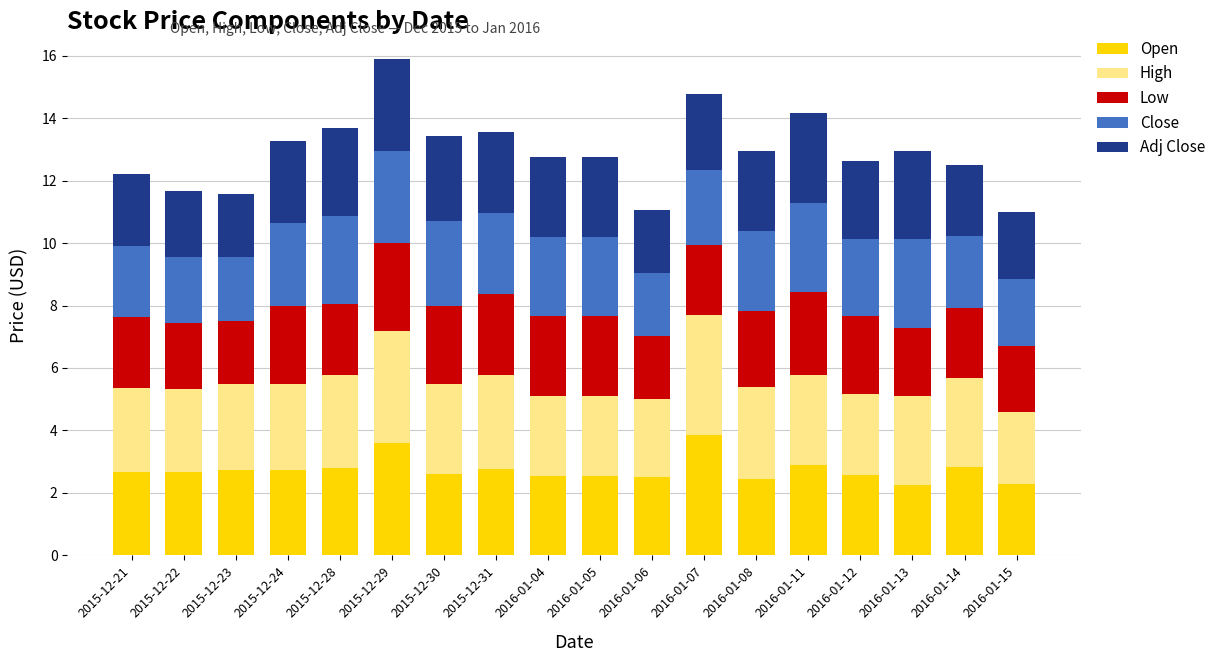

What is the average value of the Open series?

2.7